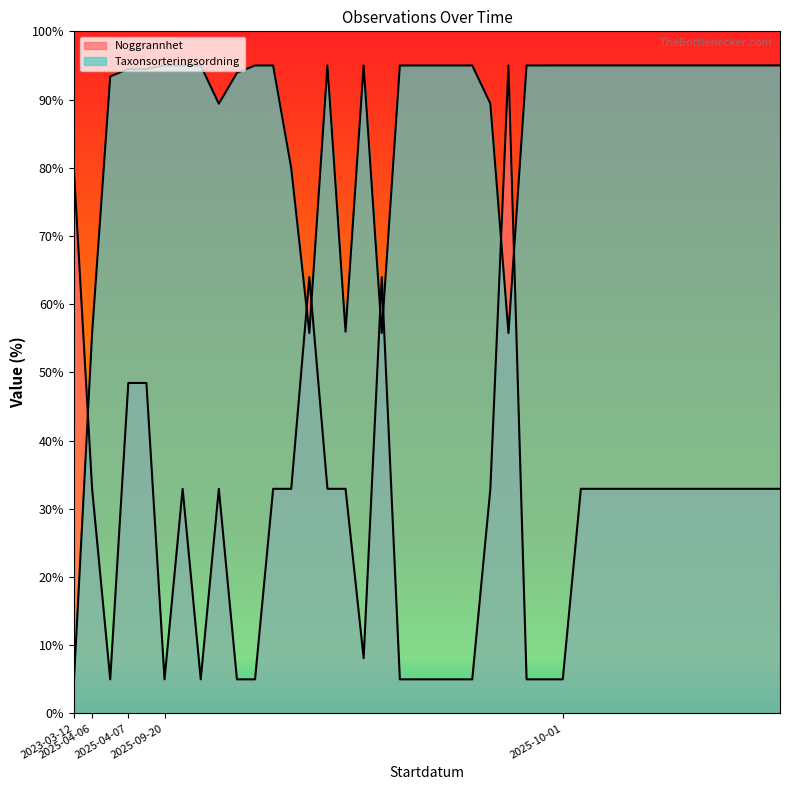

Reading left to right, transcribe all the data shown in this chart.

Noggrannhet: 79.5	32.9	5.0	48.4	48.4	5.0	32.9	5.0	32.9	5.0	5.0	32.9	32.9	64.0	32.9	32.9	8.1	64.0	5.0	5.0	5.0	5.0	5.0	32.9	95.0	5.0	5.0	5.0	32.9	32.9	32.9	32.9	32.9	32.9	32.9	32.9	32.9	32.9	32.9	32.9
Taxonsorteringsordning: 5.0	55.8	93.4	94.5	94.5	95.0	95.0	95.0	89.4	93.9	95.0	95.0	79.9	55.8	95.0	56.0	95.0	55.8	95.0	95.0	95.0	95.0	95.0	89.4	55.8	95.0	95.0	95.0	95.0	95.0	95.0	95.0	95.0	95.0	95.0	95.0	95.0	95.0	95.0	95.0